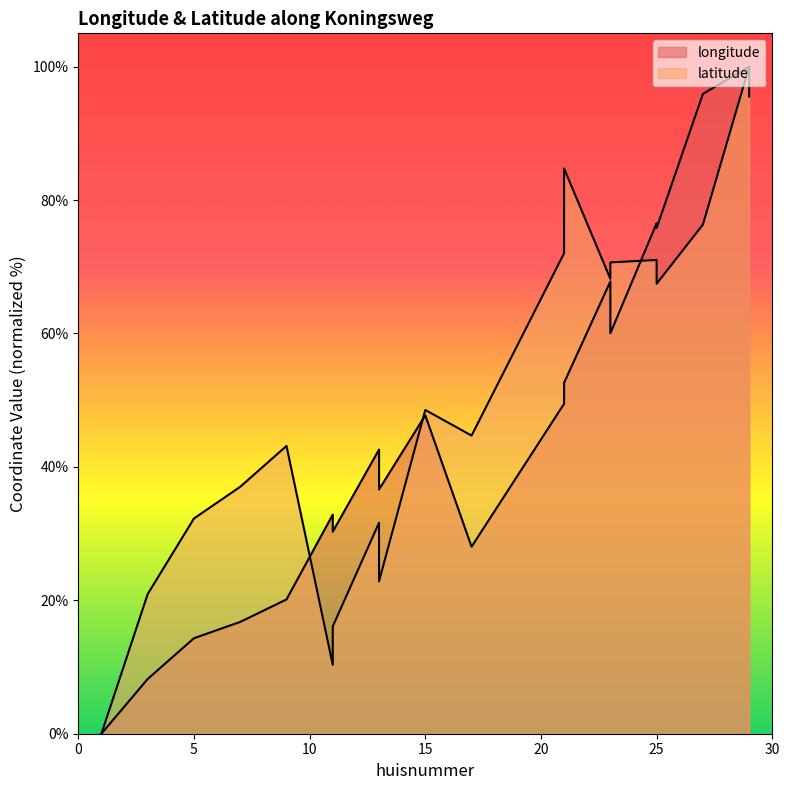

Where do latitude and longitude first cross each other?

9 and 11